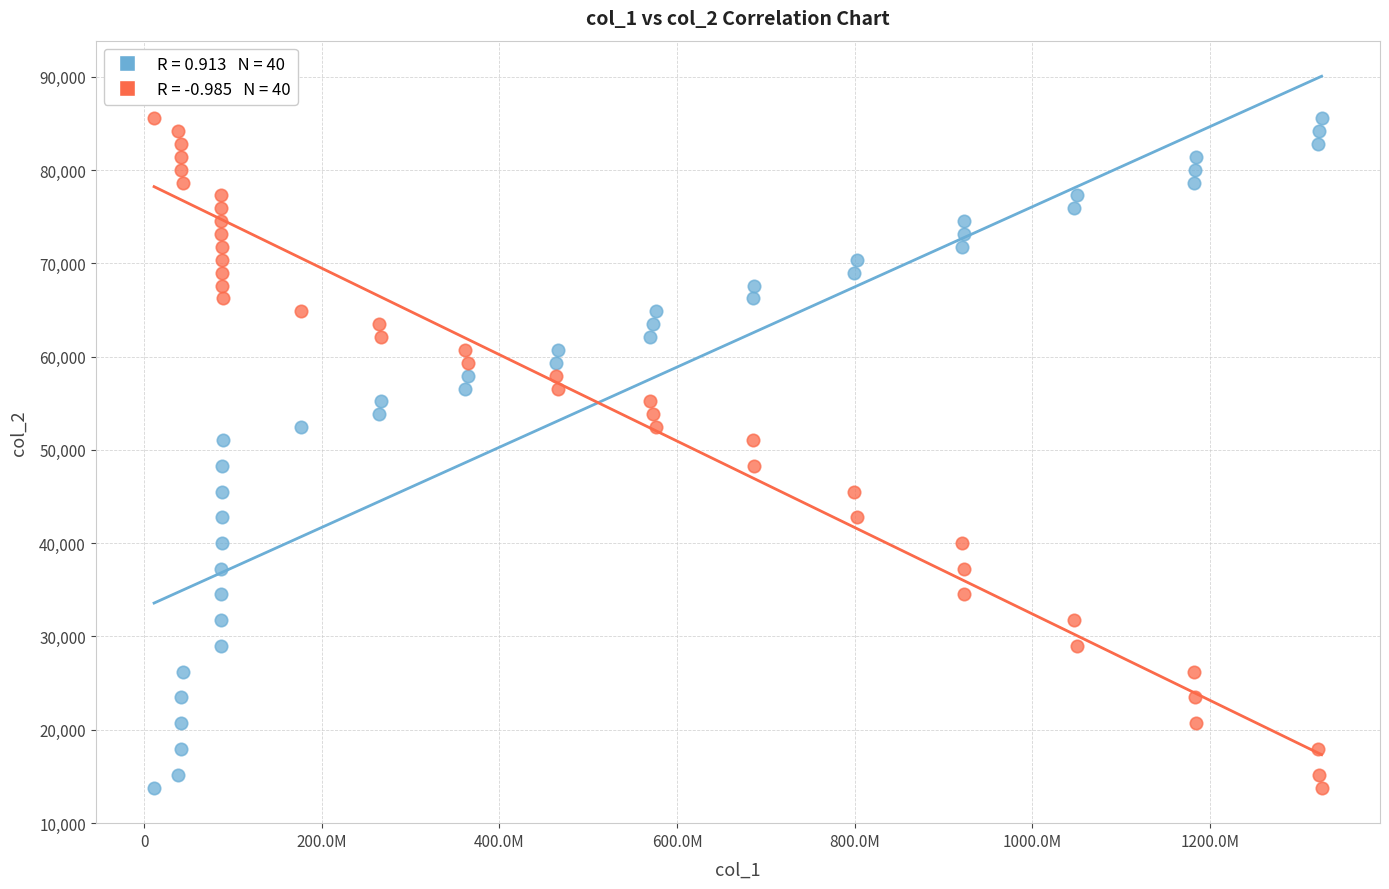

Across all data points, what is the range of X values (max minus min)?

1314583034